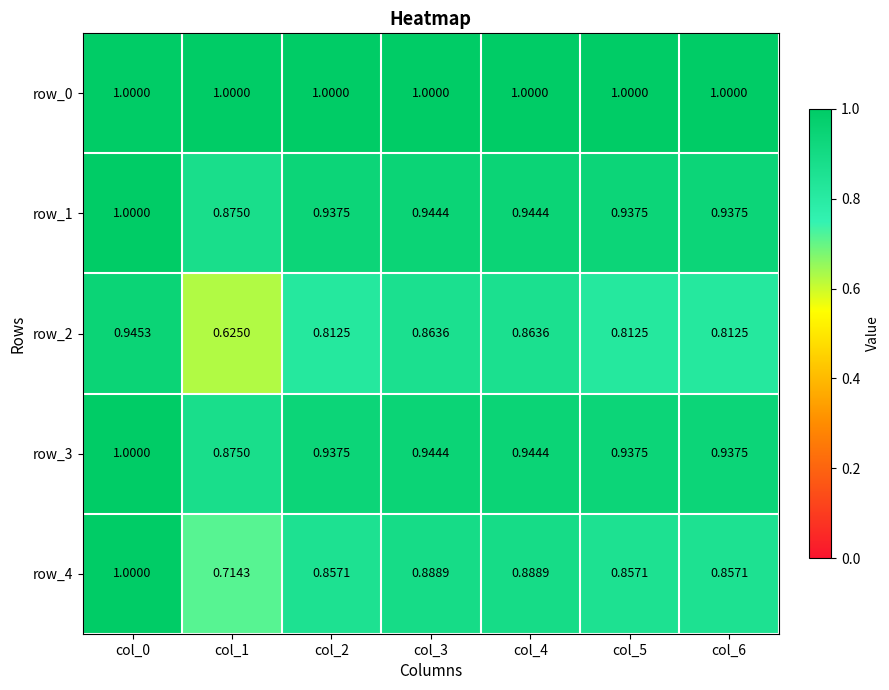

What is the minimum value shown in the chart?

0.6